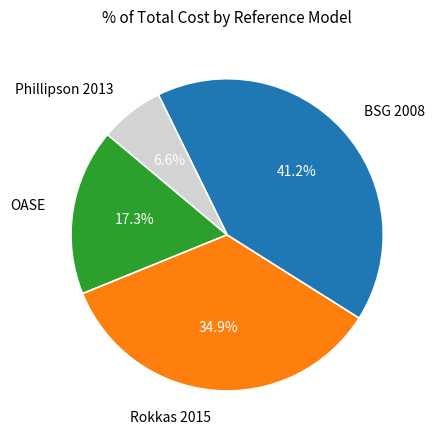

To the nearest percent, what portion does OASE represent?

17%